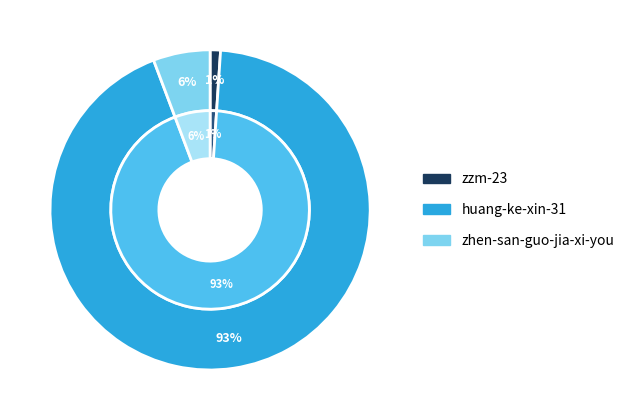

How many slices are in this pie chart?

3